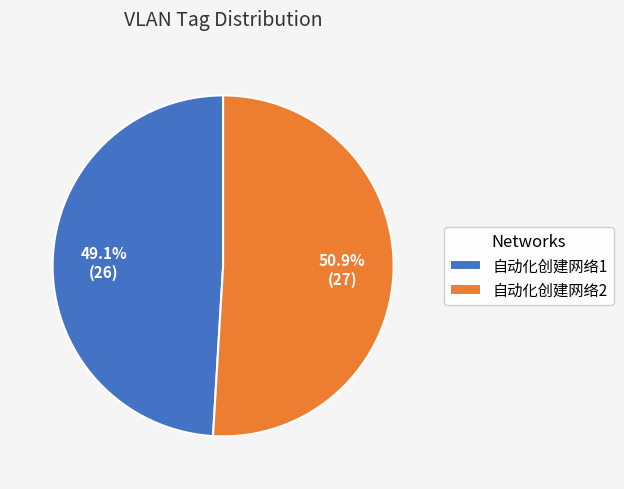

What is the total percentage of 自动化创建网络2 and 自动化创建网络1?

100.0%